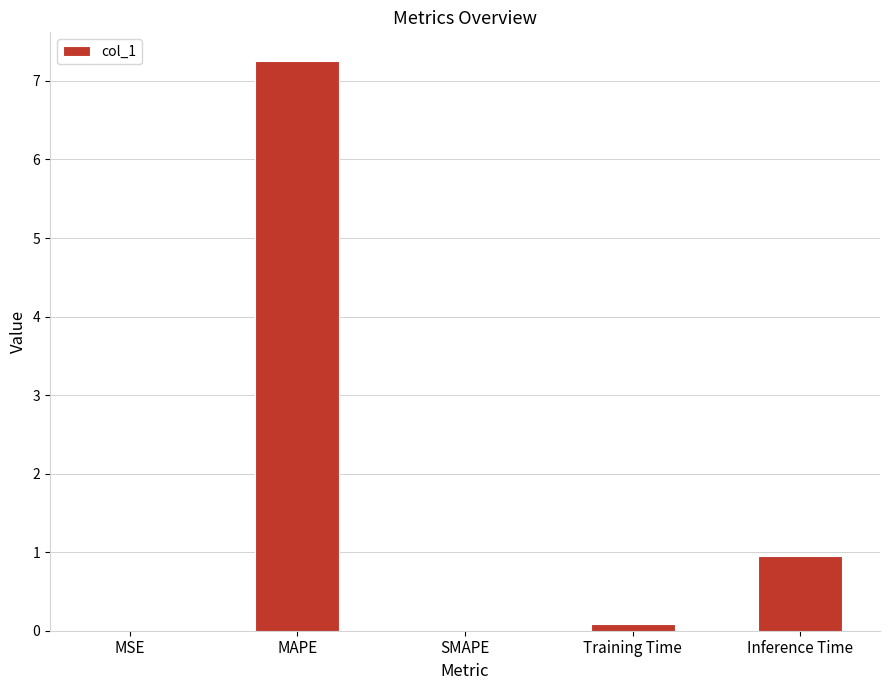

At which category does the chart reach its peak across all series?

MAPE